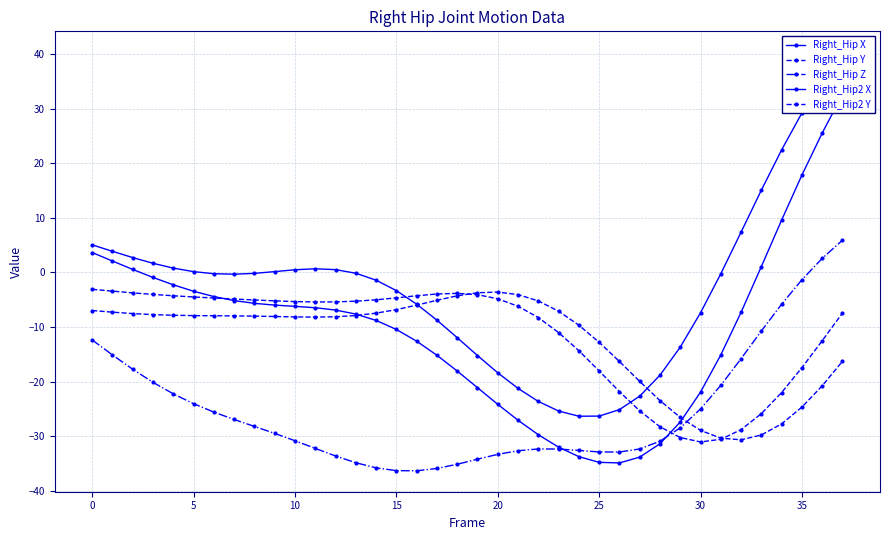

What is the value of the Right_Hip Z point at the 11th from the left?

-20.1